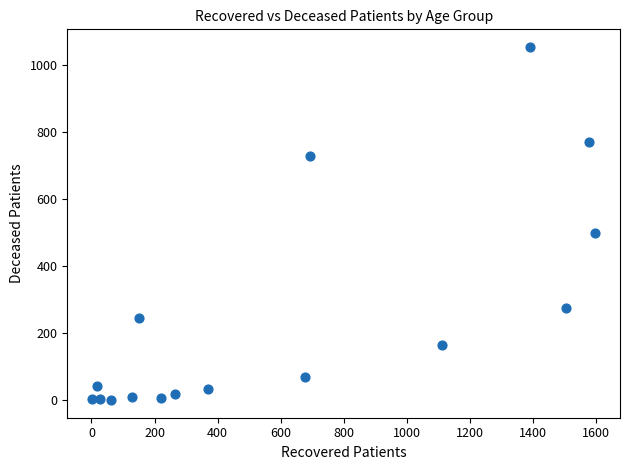

What is the range of X values (max minus min)?

1594